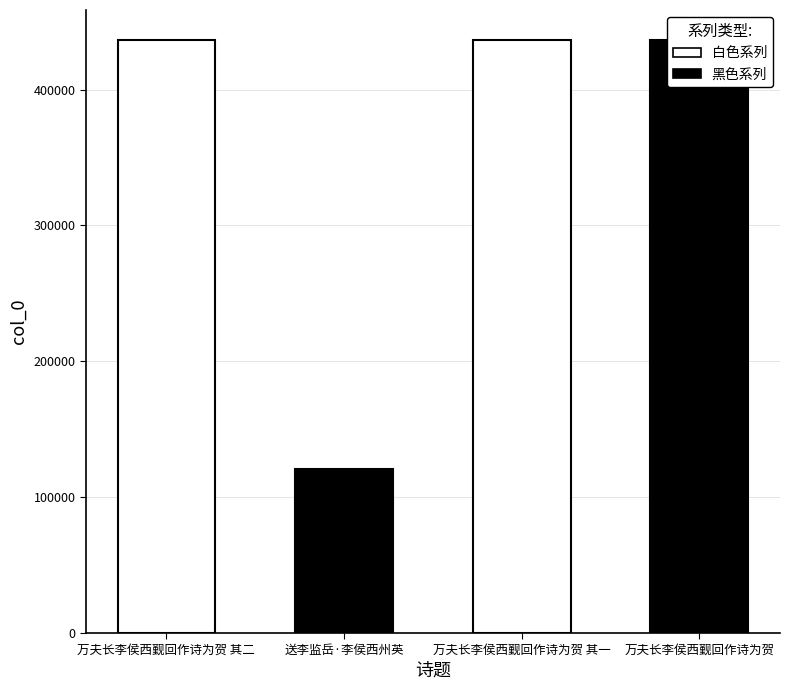

Rank the categories by value from lowest to highest.

送李监岳·李侯西州英, 万夫长李侯西觐回作诗为贺 其一, 万夫长李侯西觐回作诗为贺 其二, 万夫长李侯西觐回作诗为贺